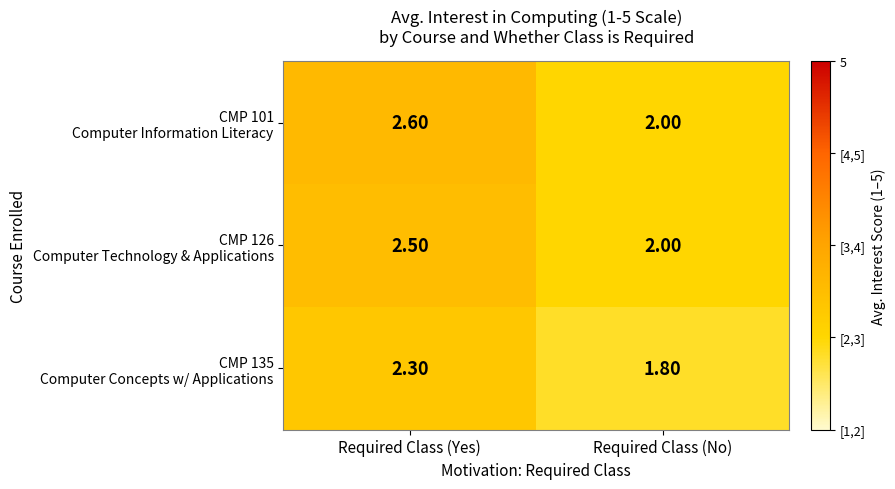

Which label corresponds to the largest value in the chart?

Required Class (Yes)